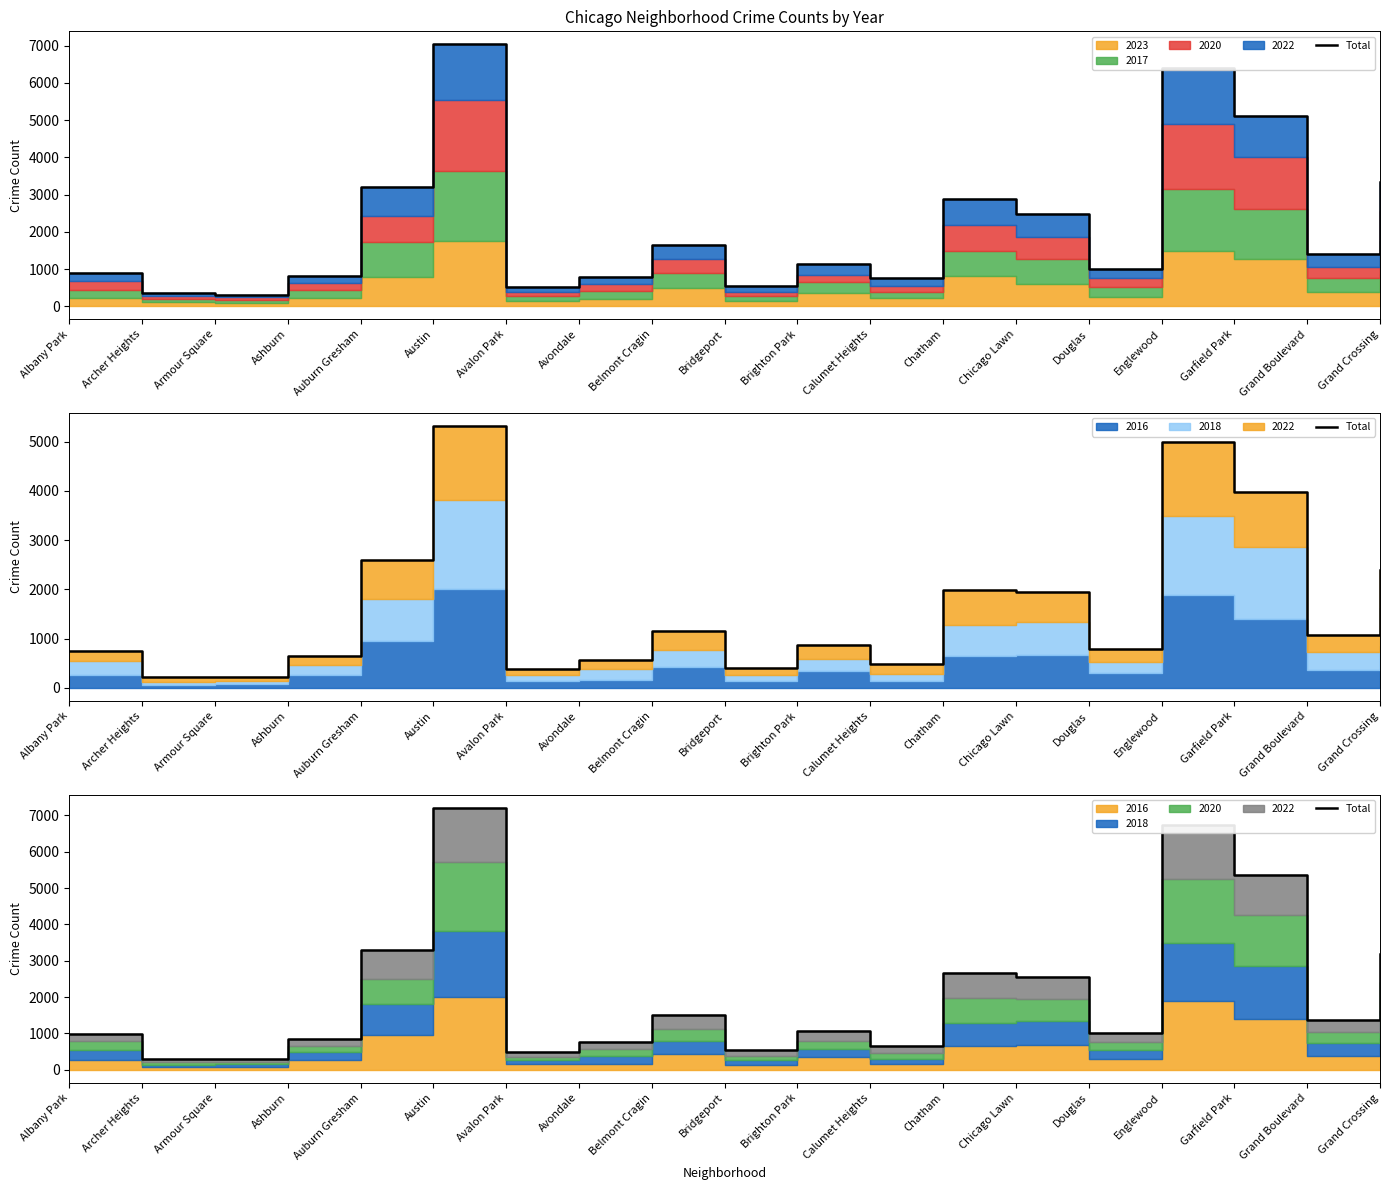

What is the ratio of the value at Austin to the value at Chatham?

2.7